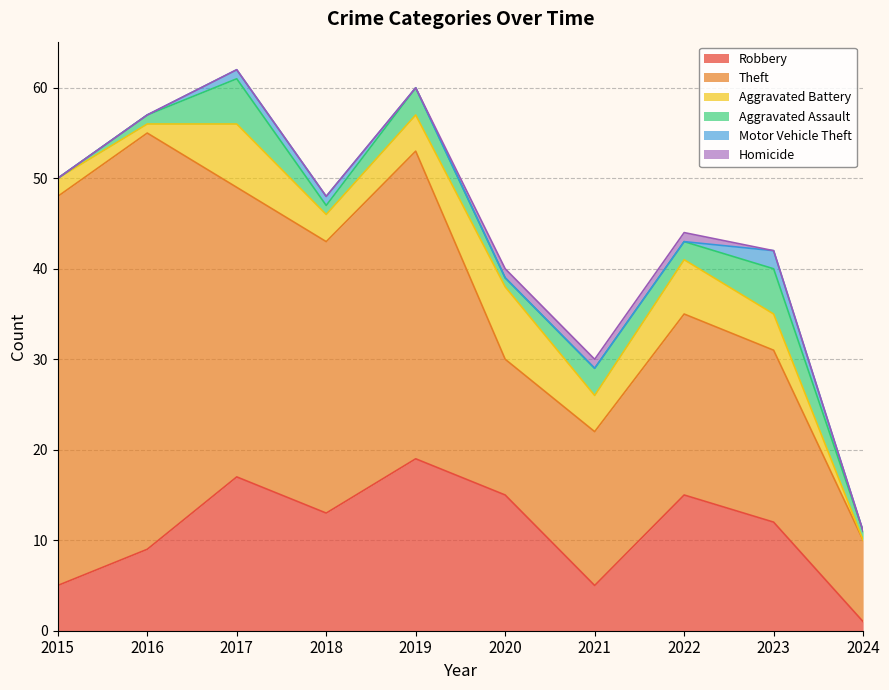

Reading left to right, what are all the values shown in this chart?

Robbery: 5	9	17	13	19	15	5	15	12	1
Theft: 43	46	32	30	34	15	17	20	19	9
Aggravated Battery: 2	1	7	3	4	8	4	6	4	0
Aggravated Assault: 0	1	5	1	3	1	3	2	5	1
Motor Vehicle Theft: 0	0	1	1	0	0	0	0	2	0
Homicide: 0	0	0	0	0	1	1	1	0	0